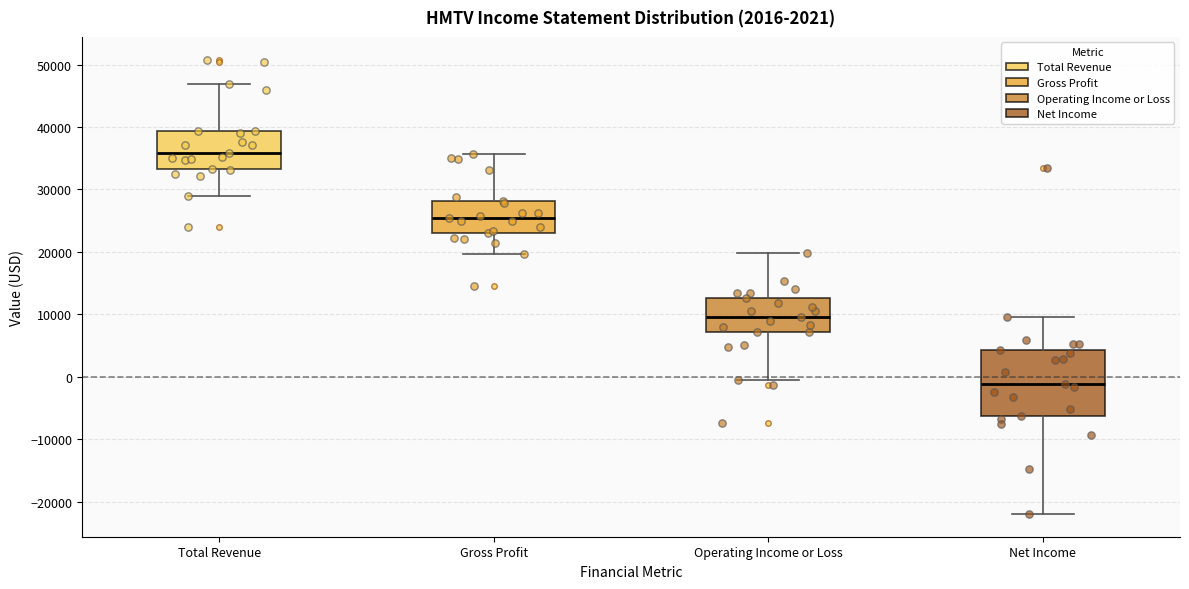

Reading left to right, read every box against the y-axis: the position of its median line, the range the box covers, and the ends of its whiskers. The values are not printed on the chart, so give them approximately, as read against the axis.

Total Revenue: median 36000, box 33000 to 39000, whiskers 29000 to 47000
Gross Profit: median 25000, box 23000 to 28000, whiskers 20000 to 36000
Operating Income or Loss: median 10000, box 7000 to 13000, whiskers -1000 to 20000
Net Income: median -1000, box -6000 to 4000, whiskers -22000 to 10000